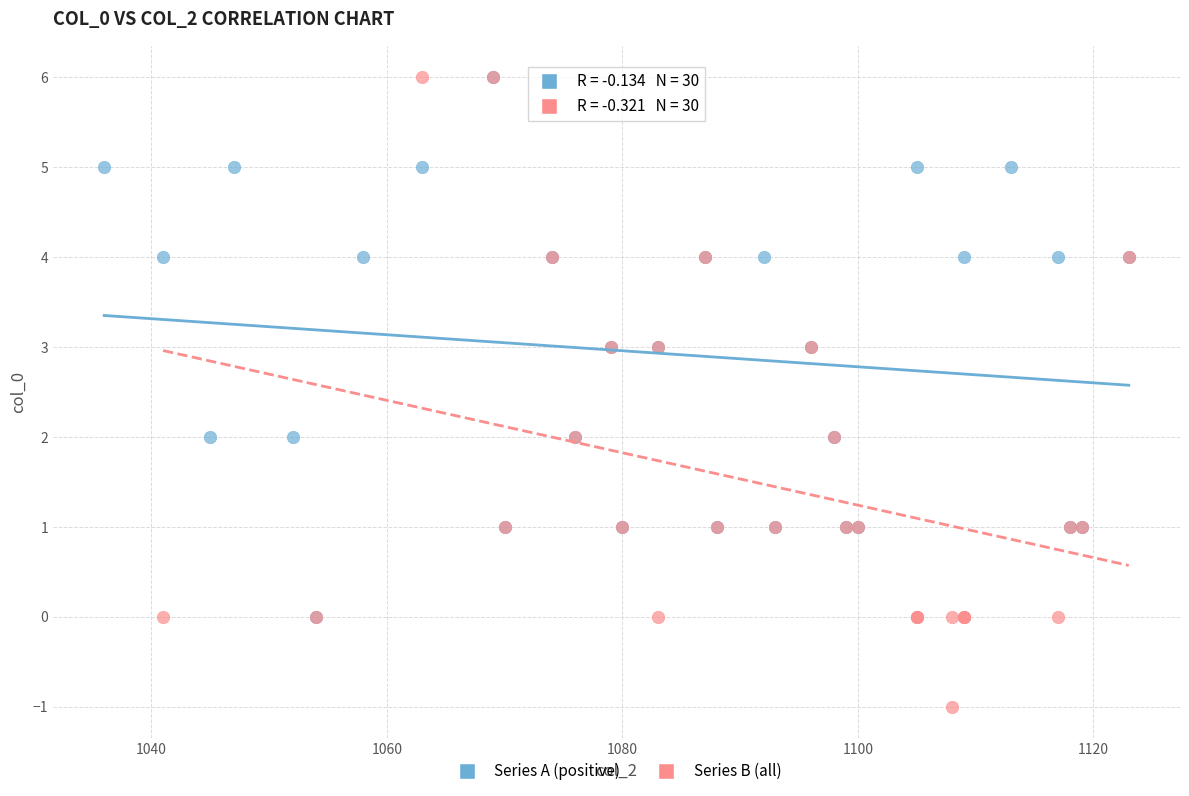

Which series reaches the minimum Y coordinate?

Series B (all)